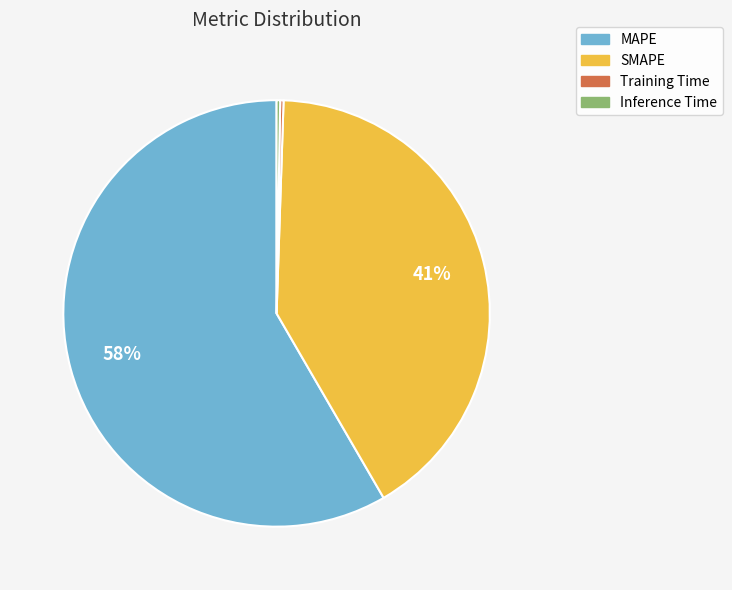

Does MAPE account for over 50% of the chart?

Yes